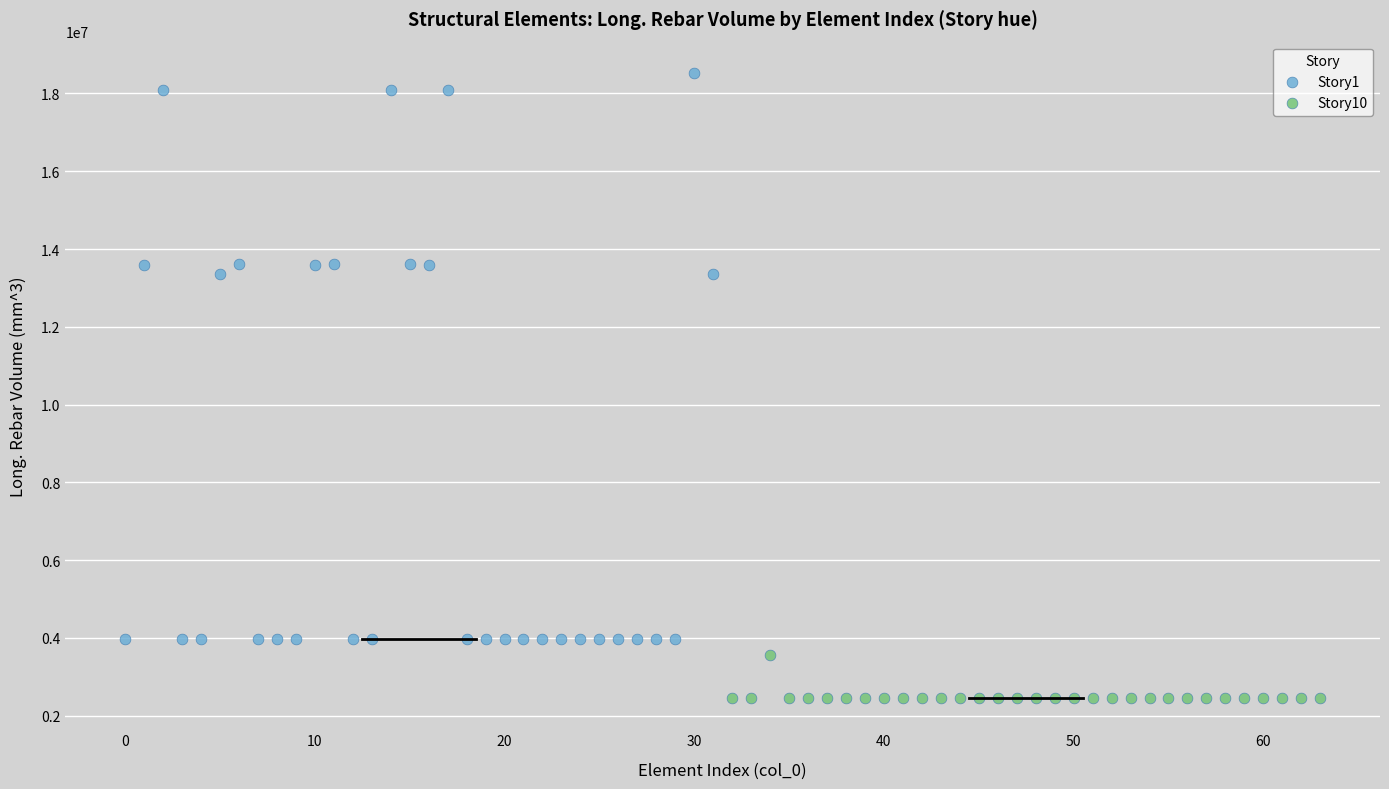

Which series reaches the minimum Y coordinate?

Story10